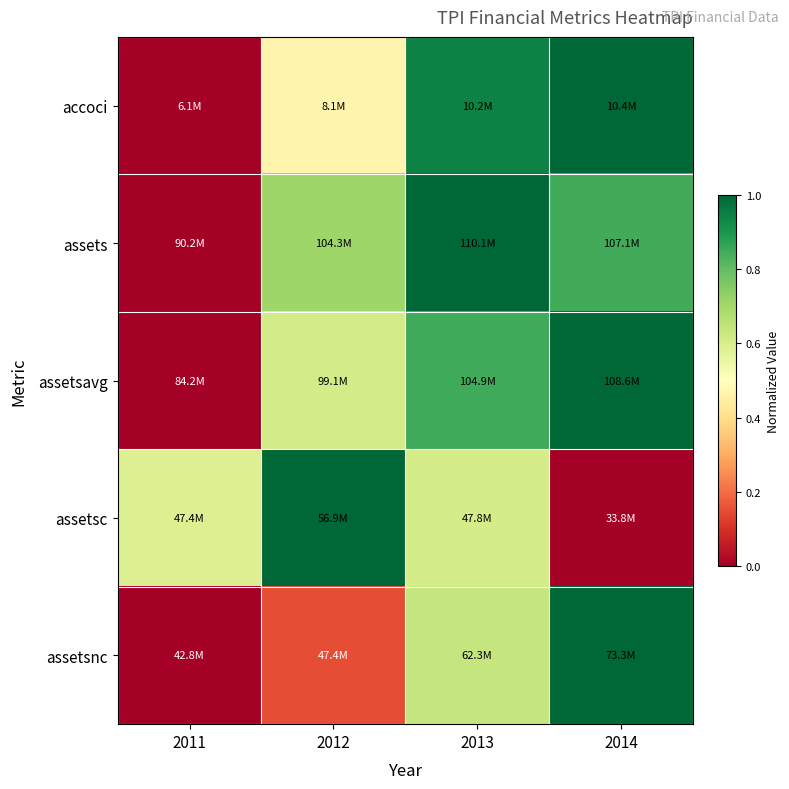

Which label corresponds to the largest value in the chart?

2014